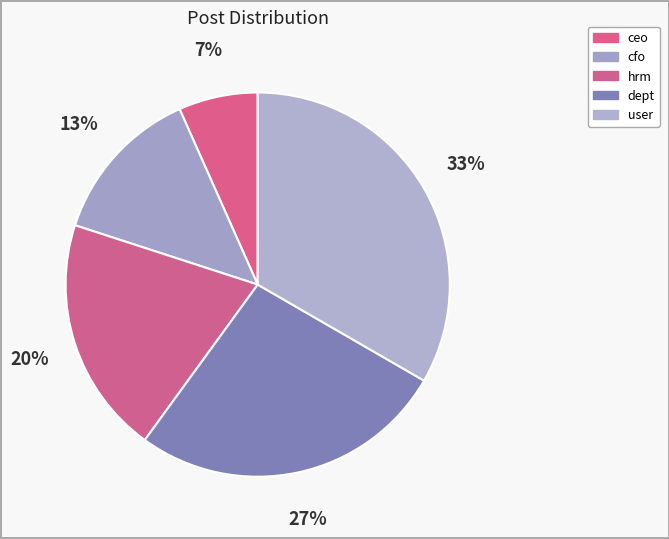

How many segments does this pie chart have?

5